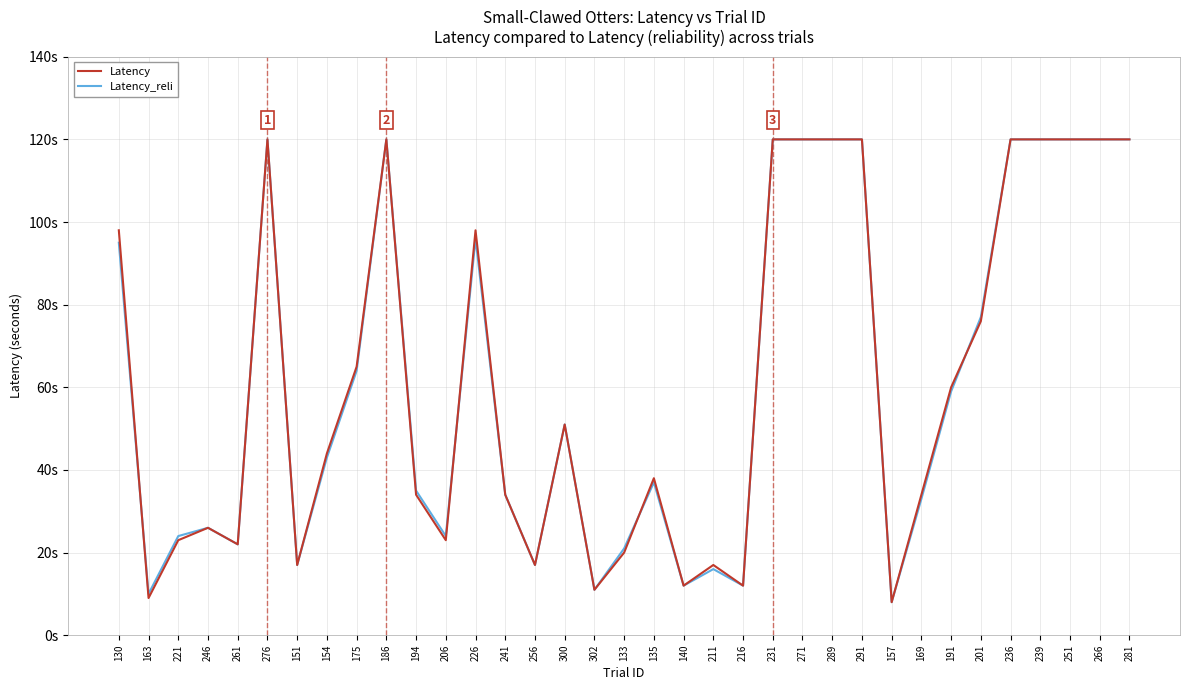

What are all the series names shown in the legend?

Latency, Latency_reli